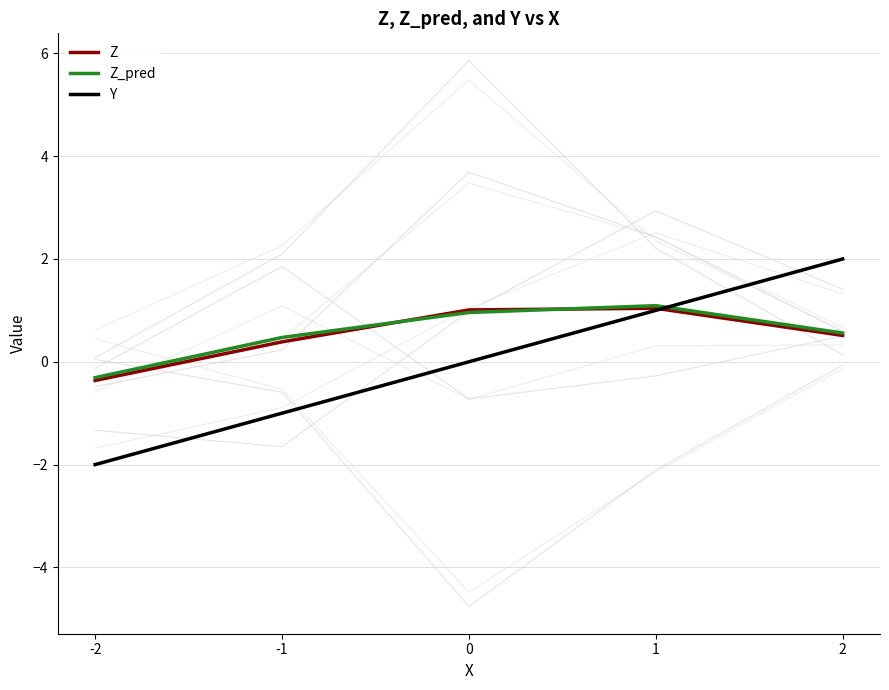

Does the chart display data point markers on the line(s)?

No